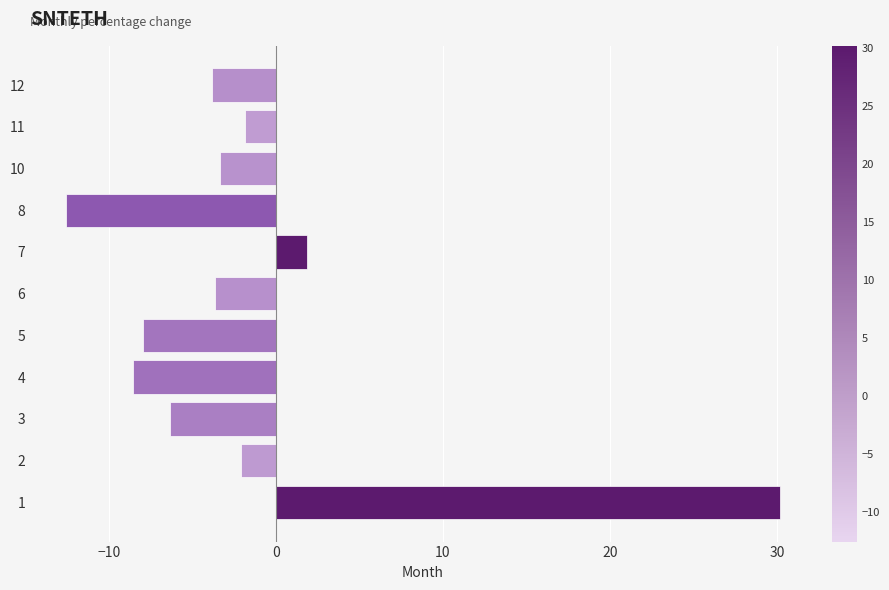

What is the average value?

-1.6